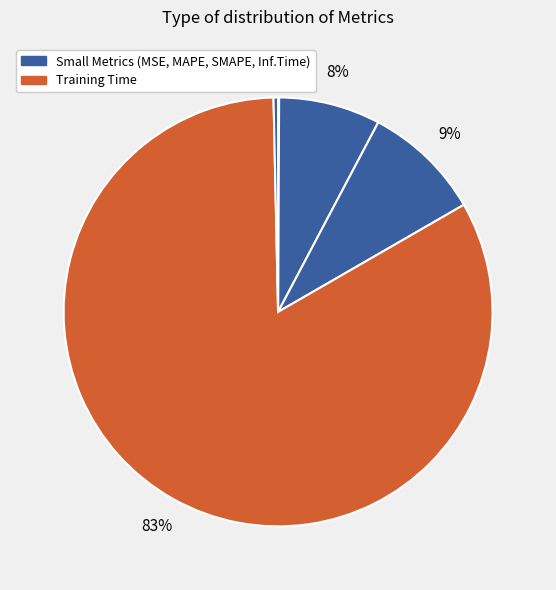

To the nearest percent, what is the difference between the largest and smallest slice percentages?

83%